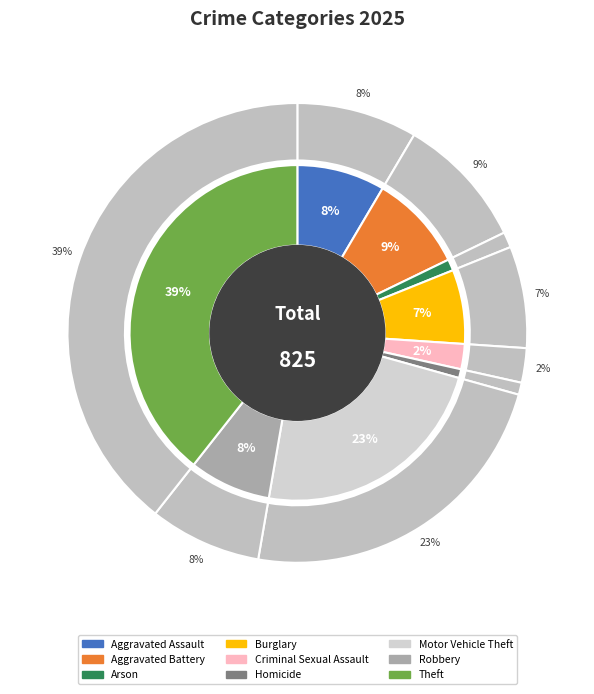

What percentage do Aggravated Assault and Arson together represent?

9.6%